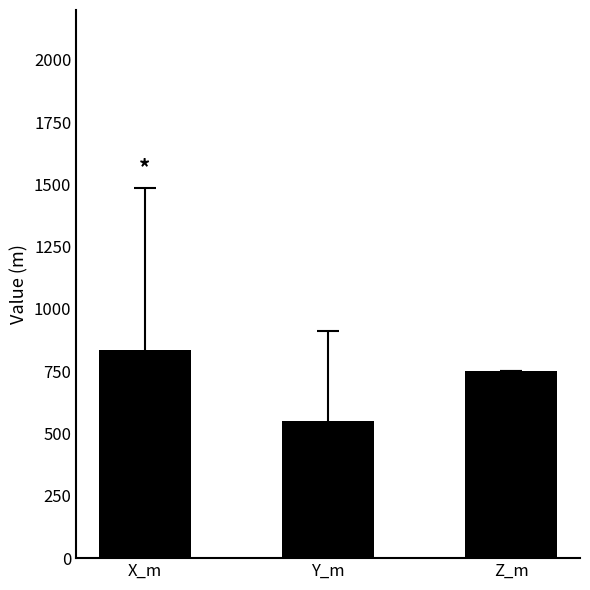

What is the label of the 2nd bar from the right?

Y_m